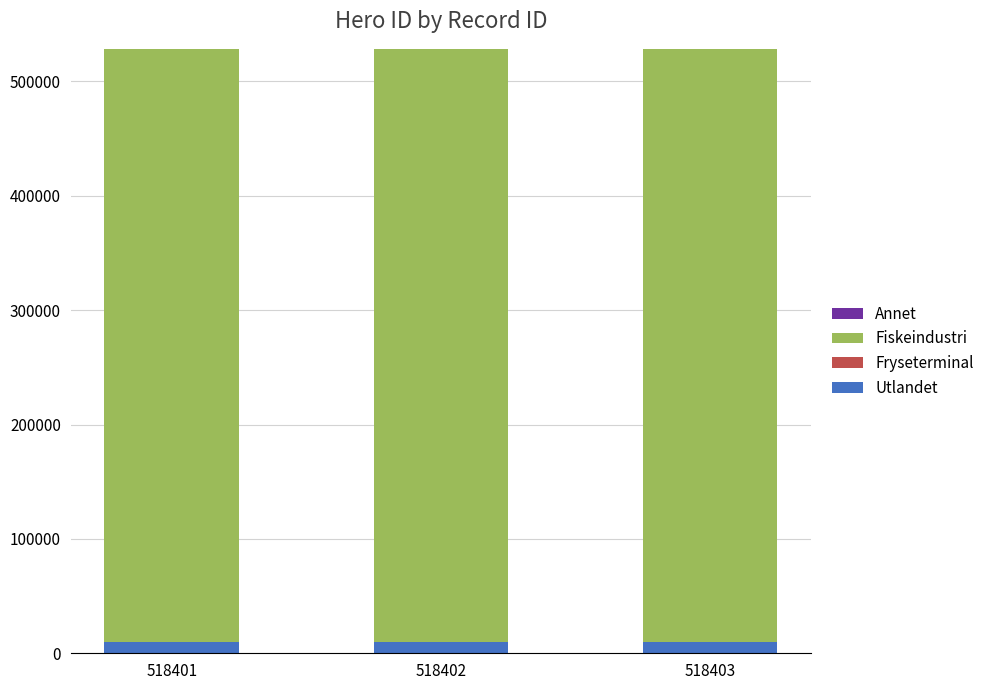

What is the average value of the Utlandet series?

10102